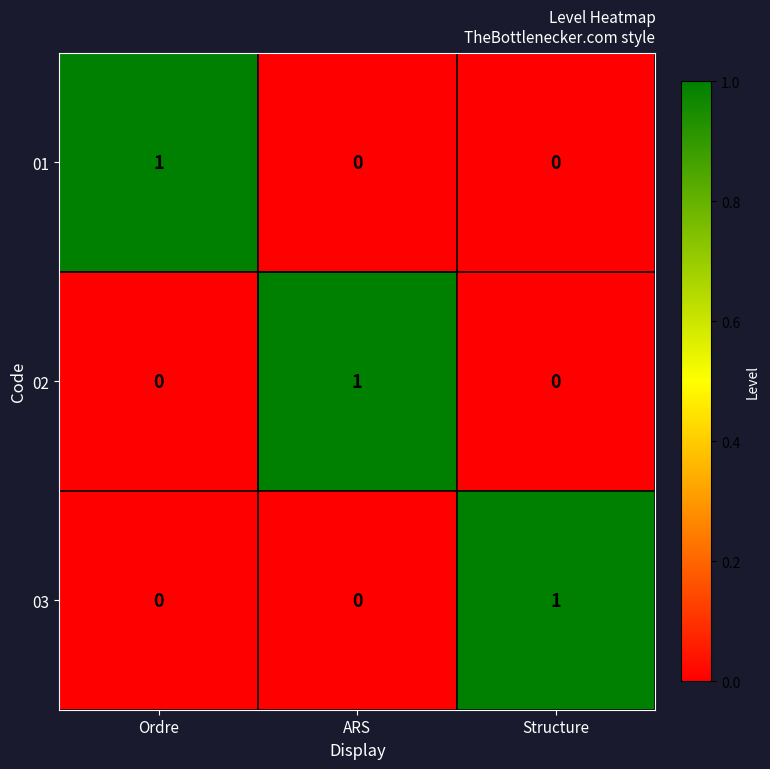

At how many categories does at least one series exceed 0?

3